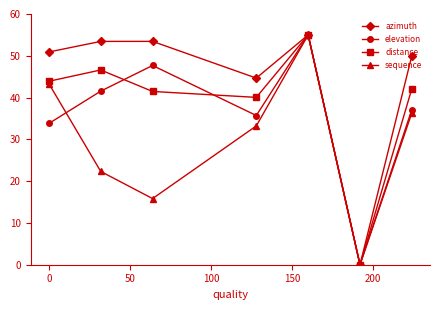

Rank the series by their average value, from highest to lowest.

azimuth, distance, elevation, sequence